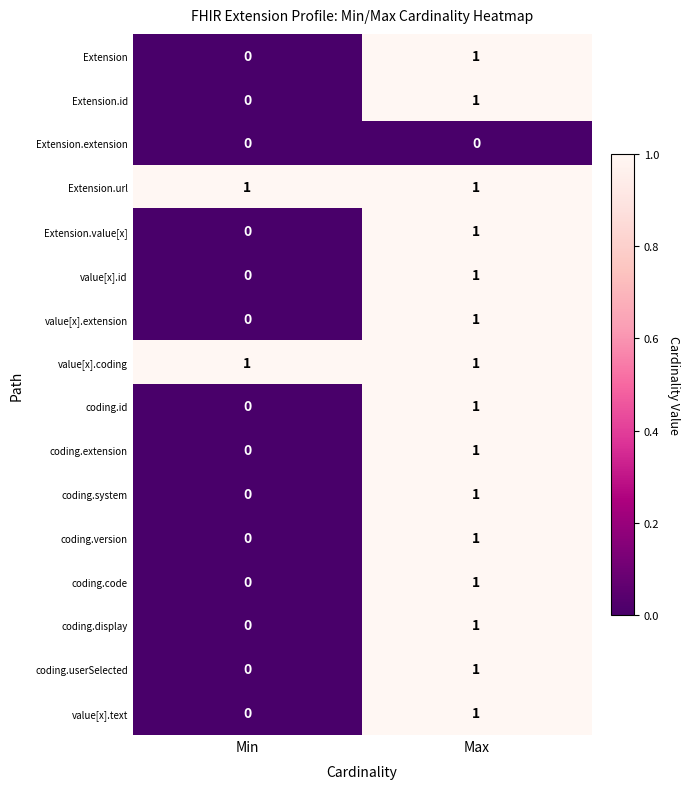

List the labels in order of value[x].extension value, largest first.

Max, Min